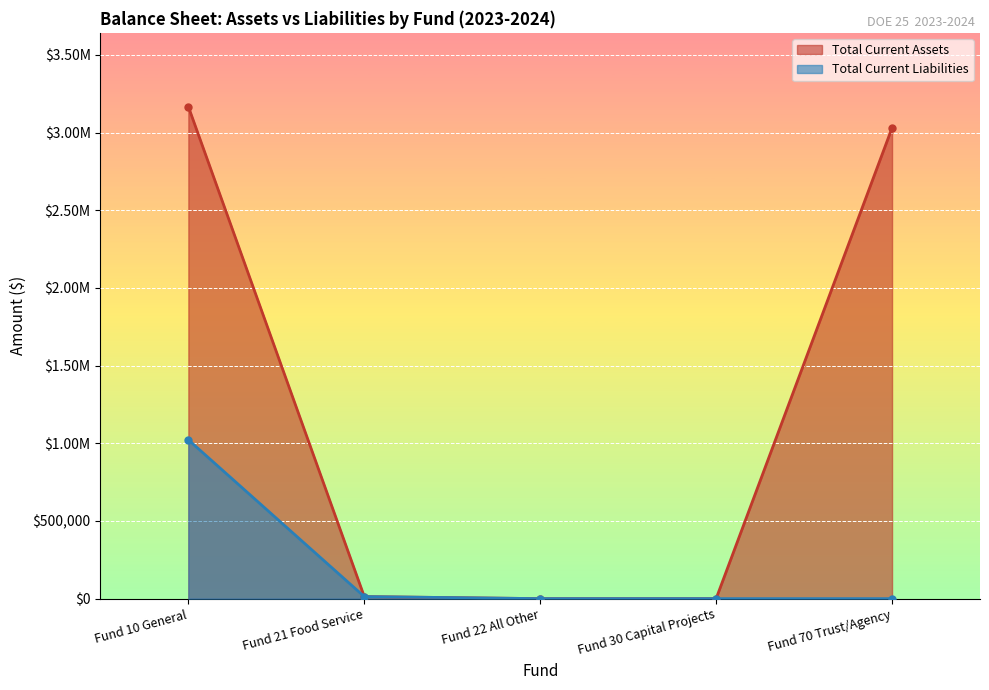

What is the total value across all series at Fund 21 Food Service?

26346.3